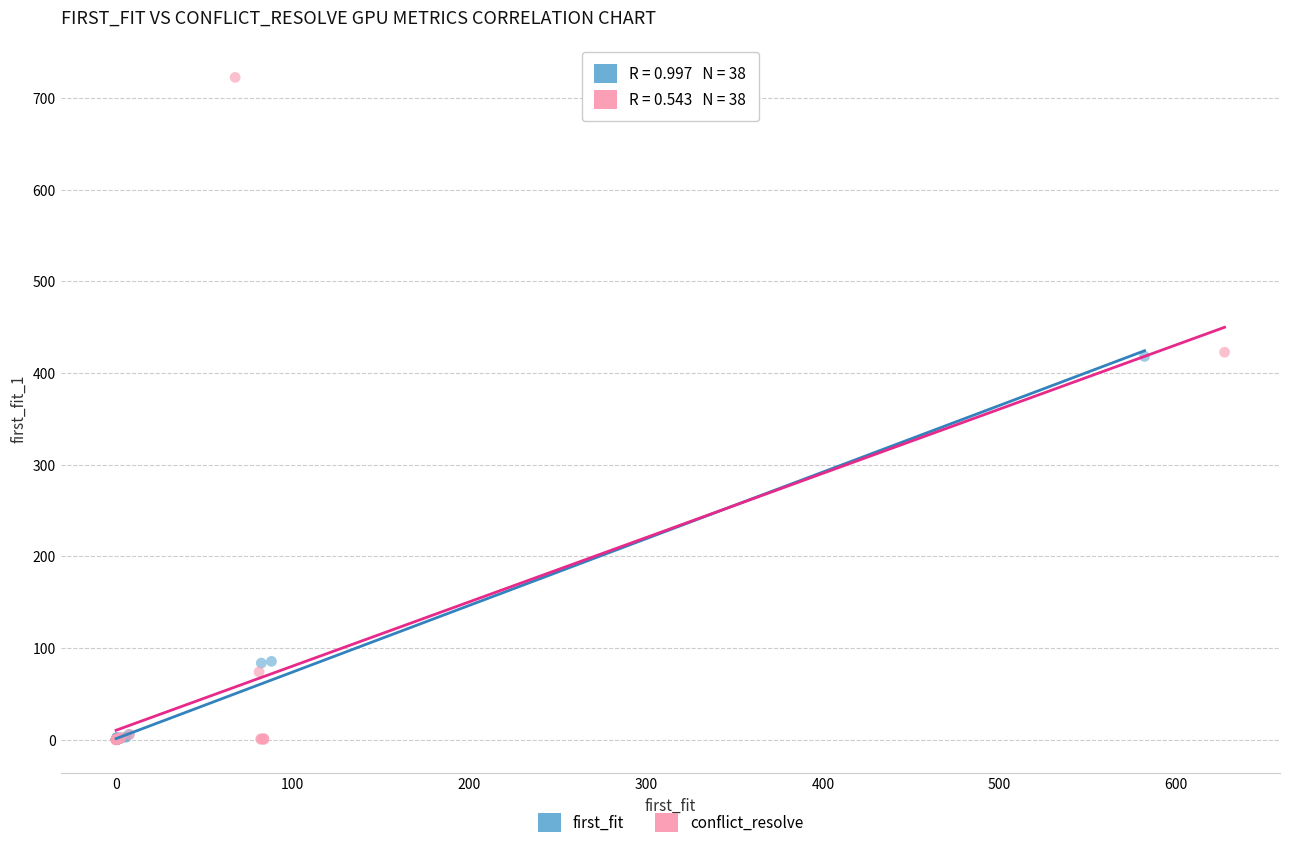

Which series reaches the maximum Y coordinate?

conflict_resolve